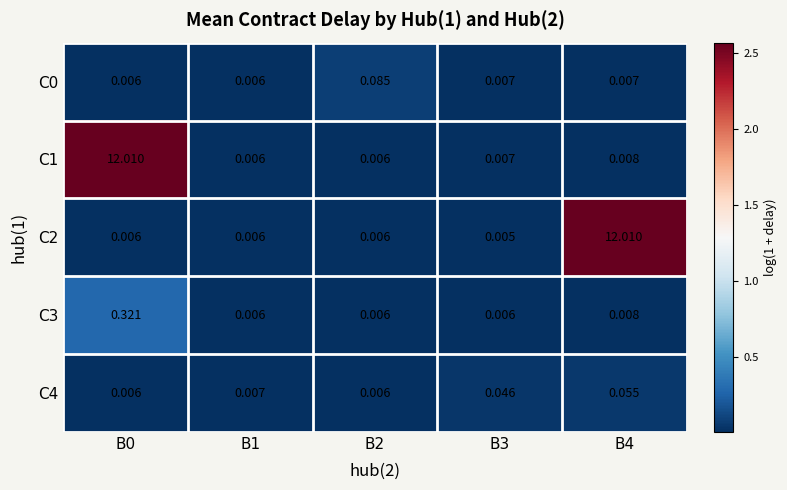

Is the value of C3 at B3 greater than the value of C1 at B0?

No